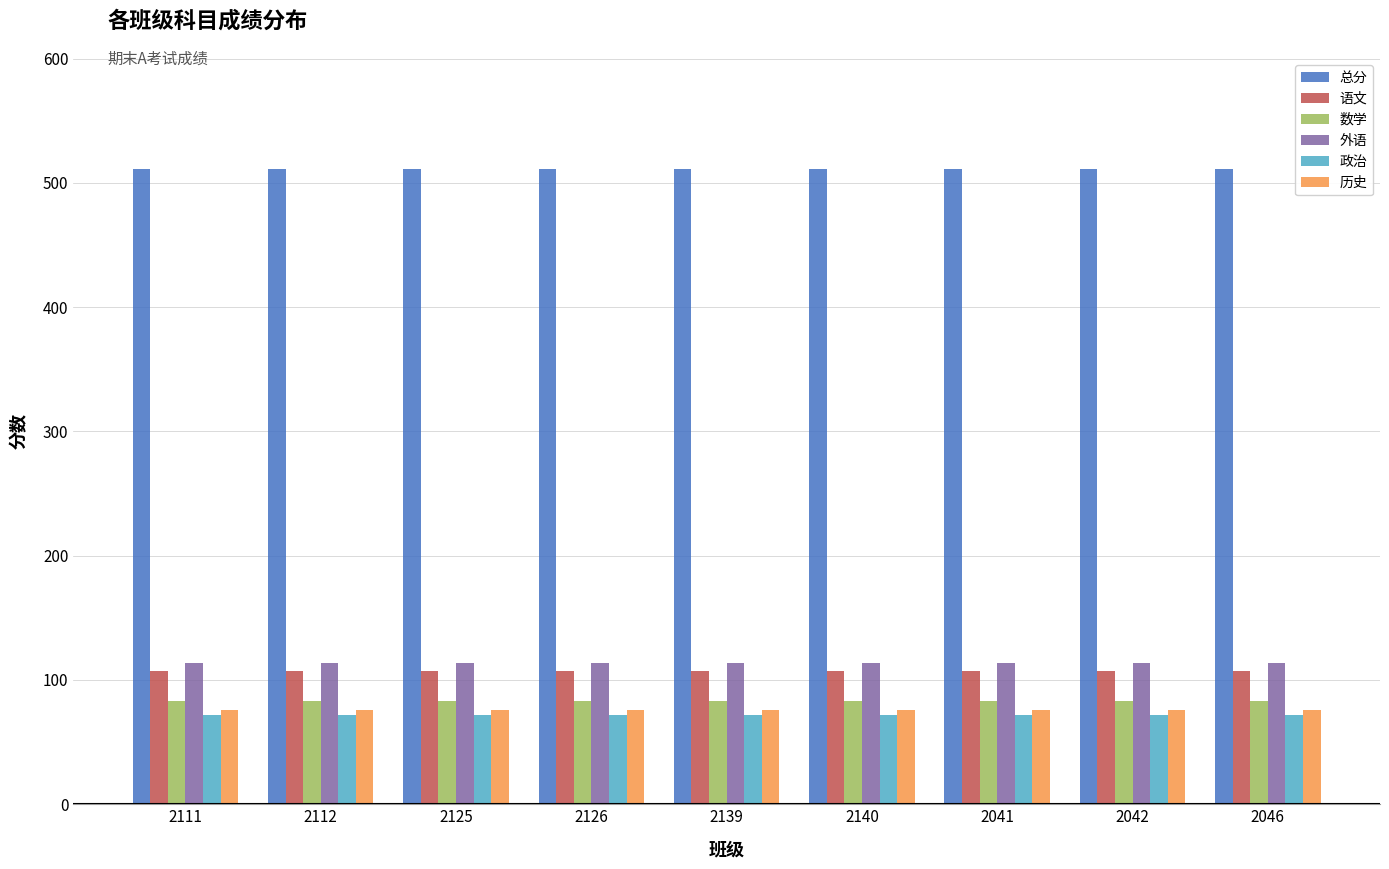

What is the value of the 外语 bar at the 2nd from the left?

114.0